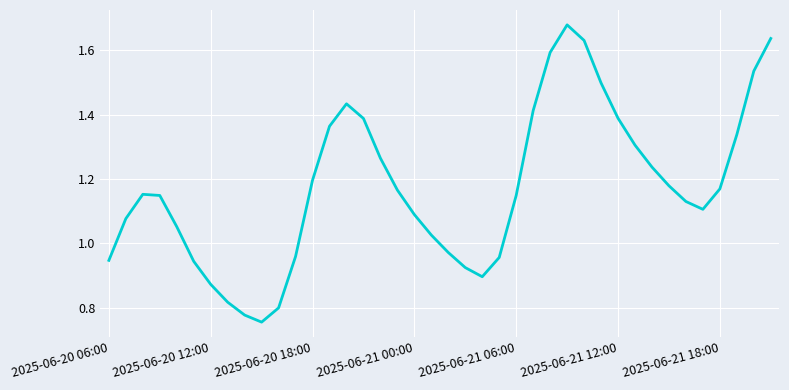

Does the chart have visible grid lines?

Yes